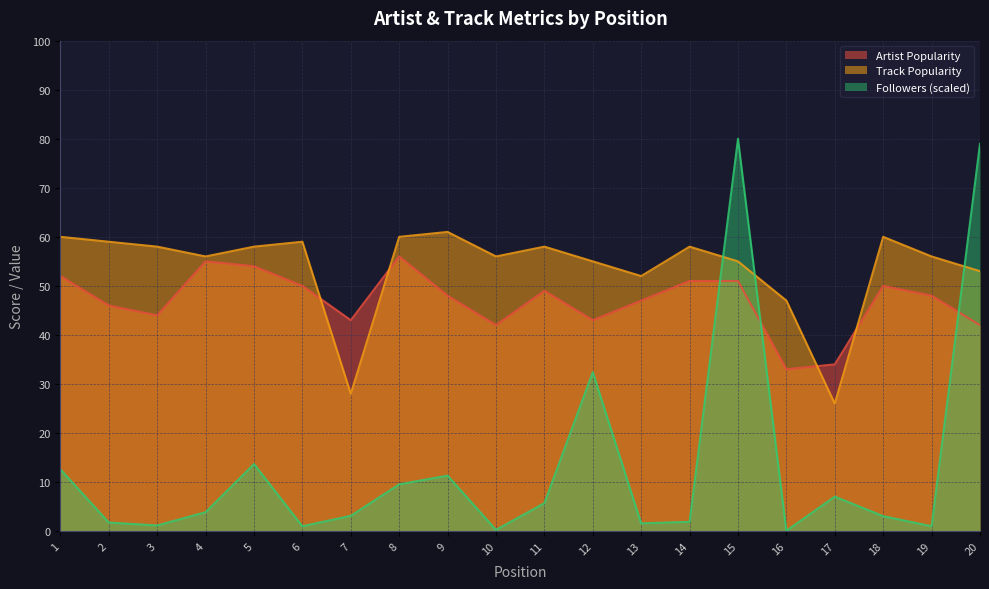

Does the chart display data point markers on the line(s)?

No